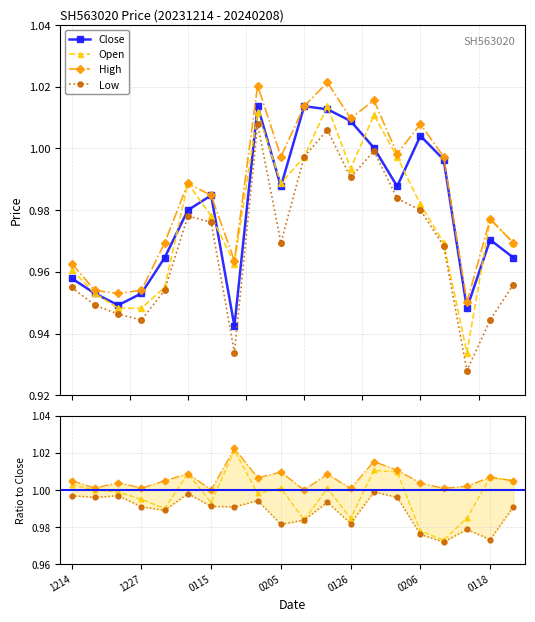

True or false: Open has more than 1 points higher than both neighbors.

True